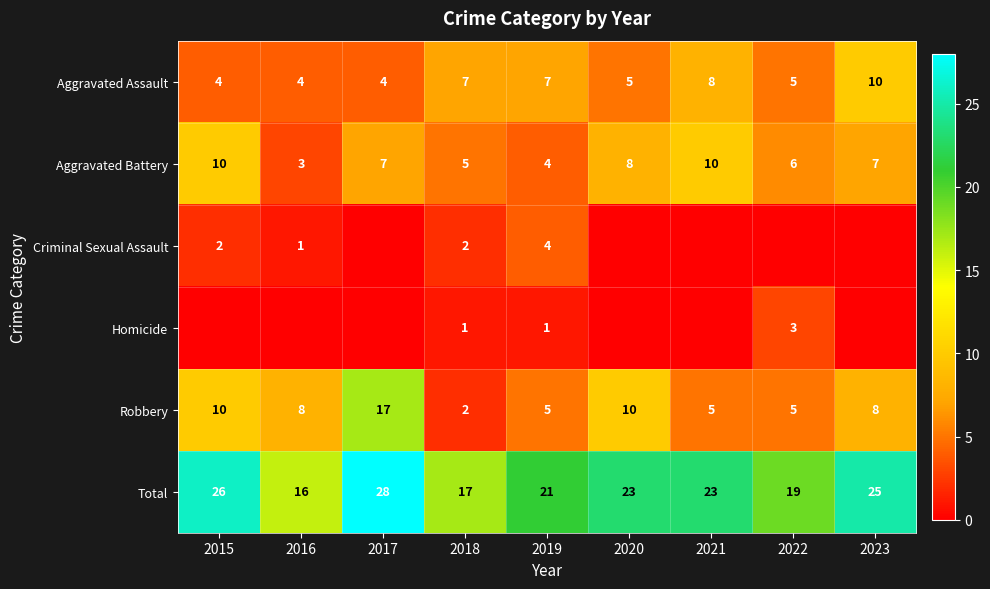

Is the value of Aggravated Assault at 2020 greater than the value of Total at 2019?

No